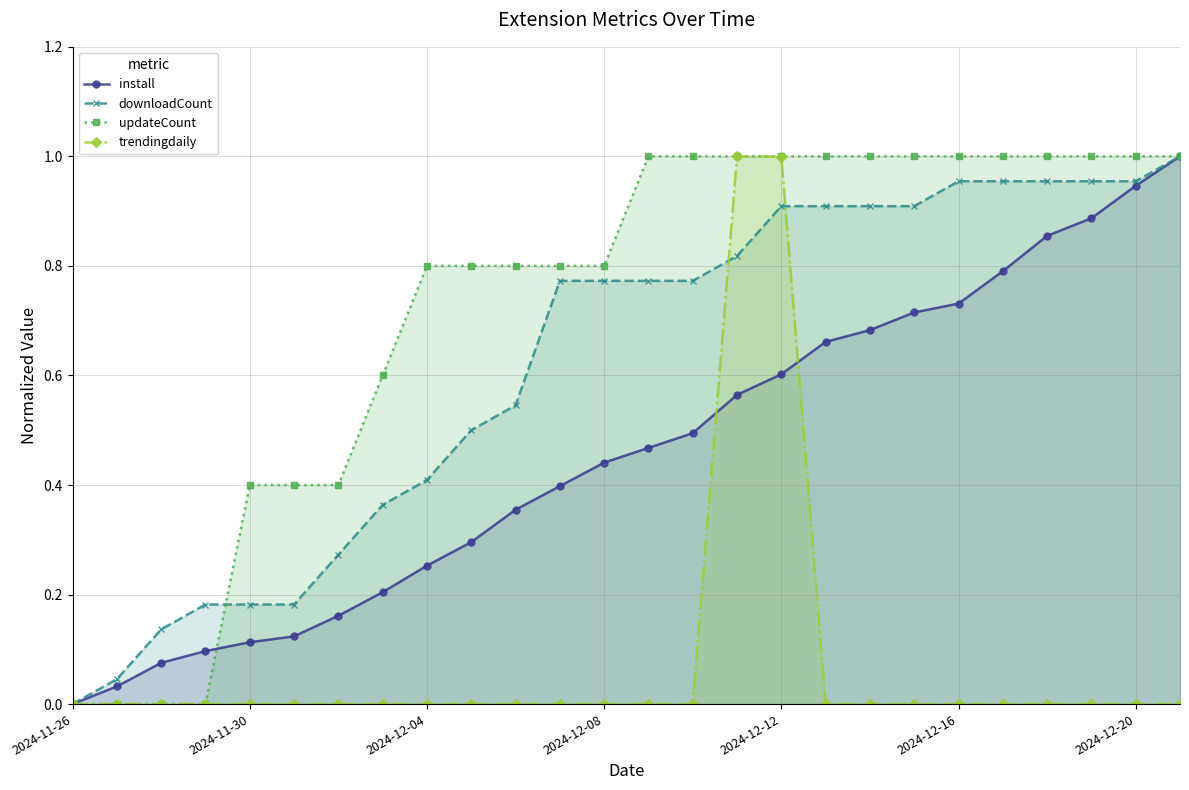

What is the greatest value displayed?

1.0